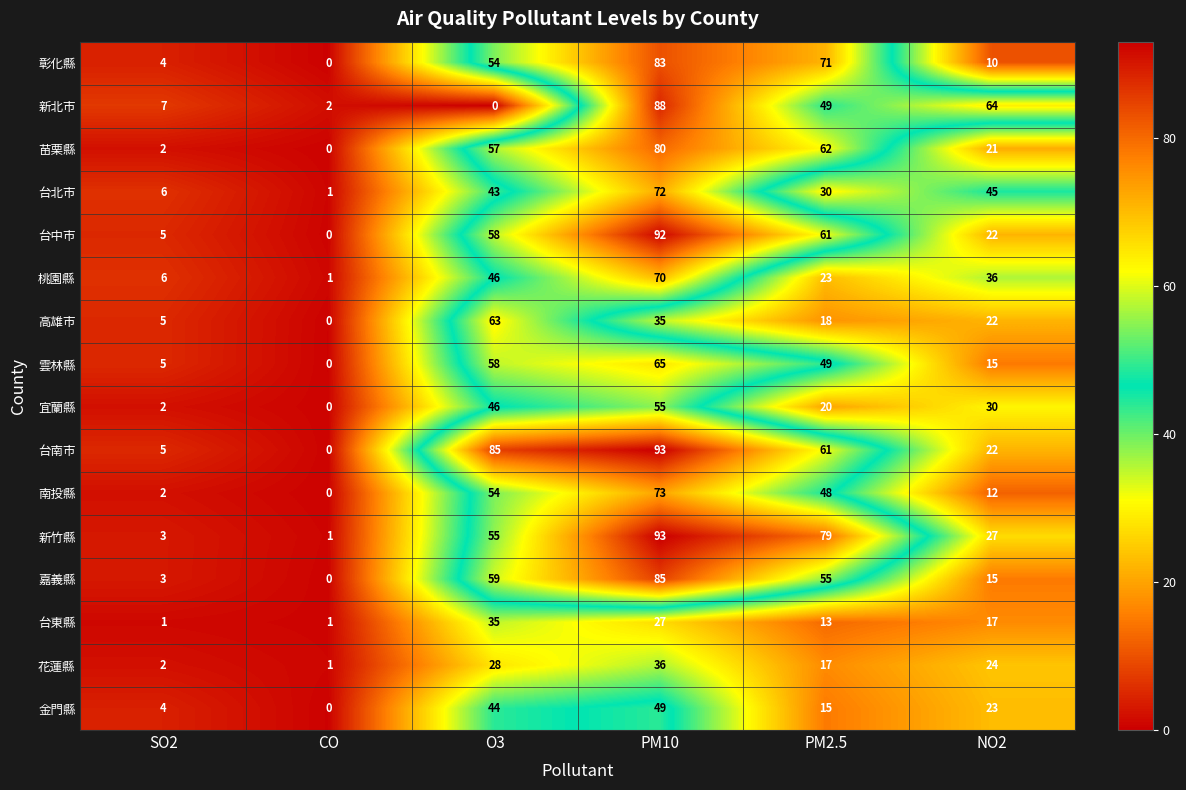

At which label is 宜蘭縣 closest to 27?

NO2